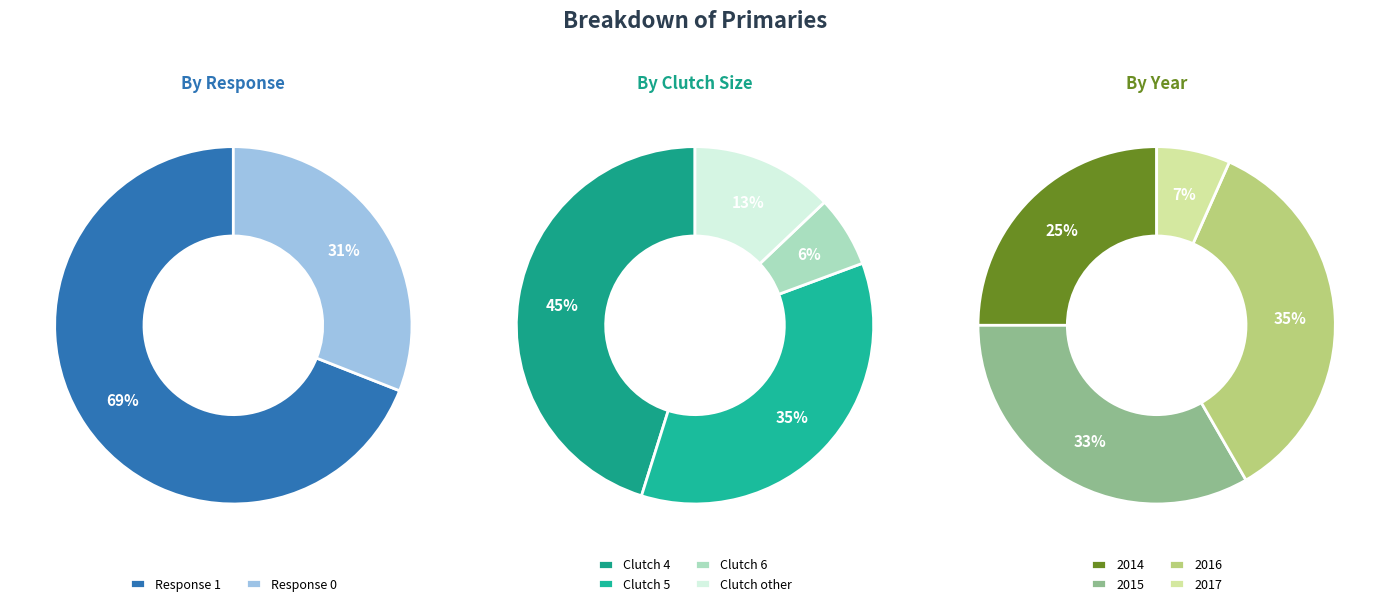

How many segments does this pie chart have?

2